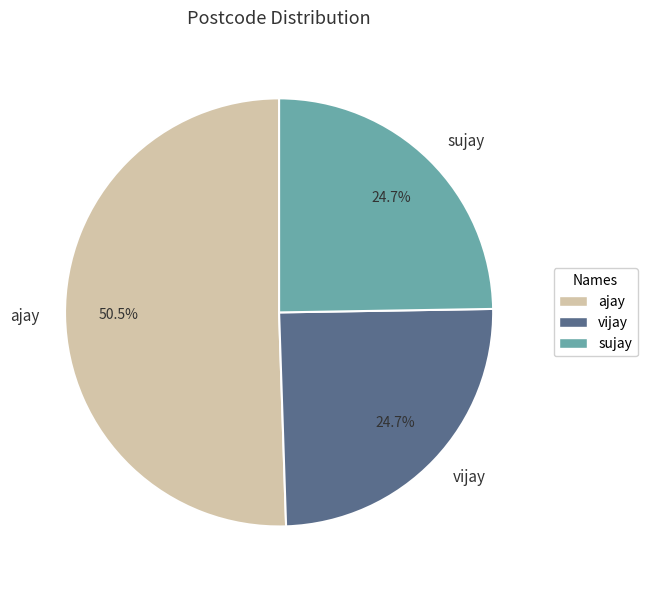

What is the majority slice?

ajay